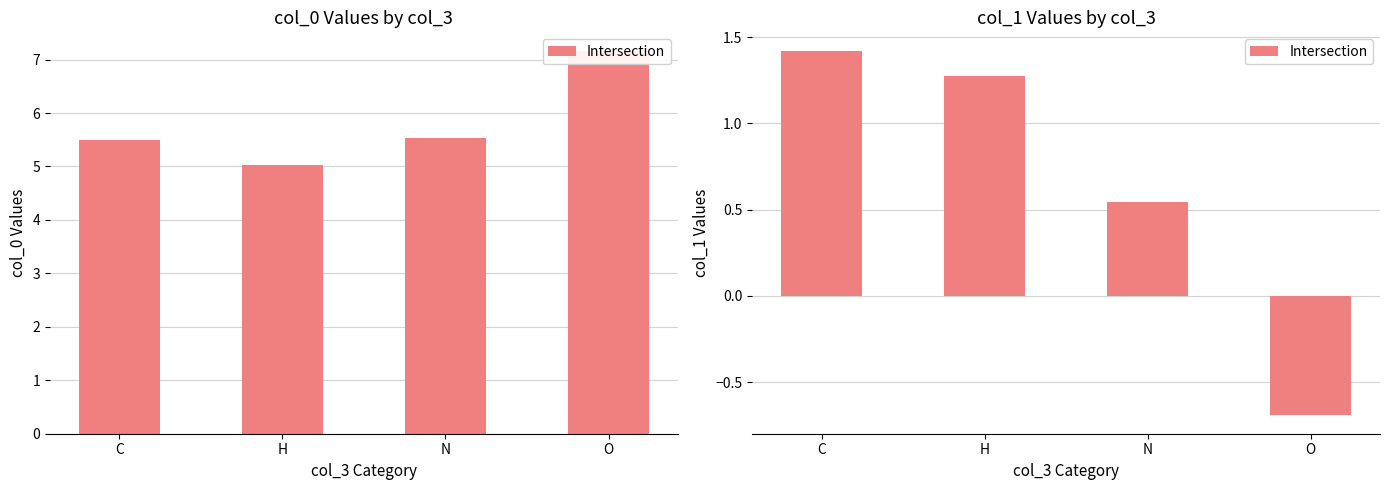

List the labels in order of value, smallest first.

O, N, H, C